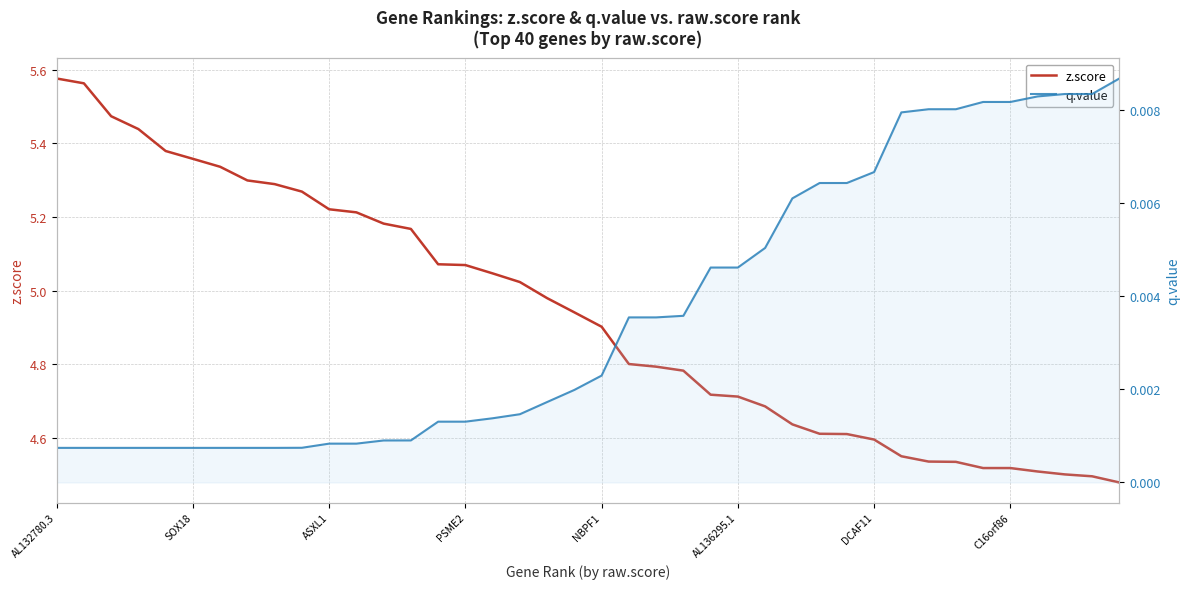

How many lines are shown in the chart?

2